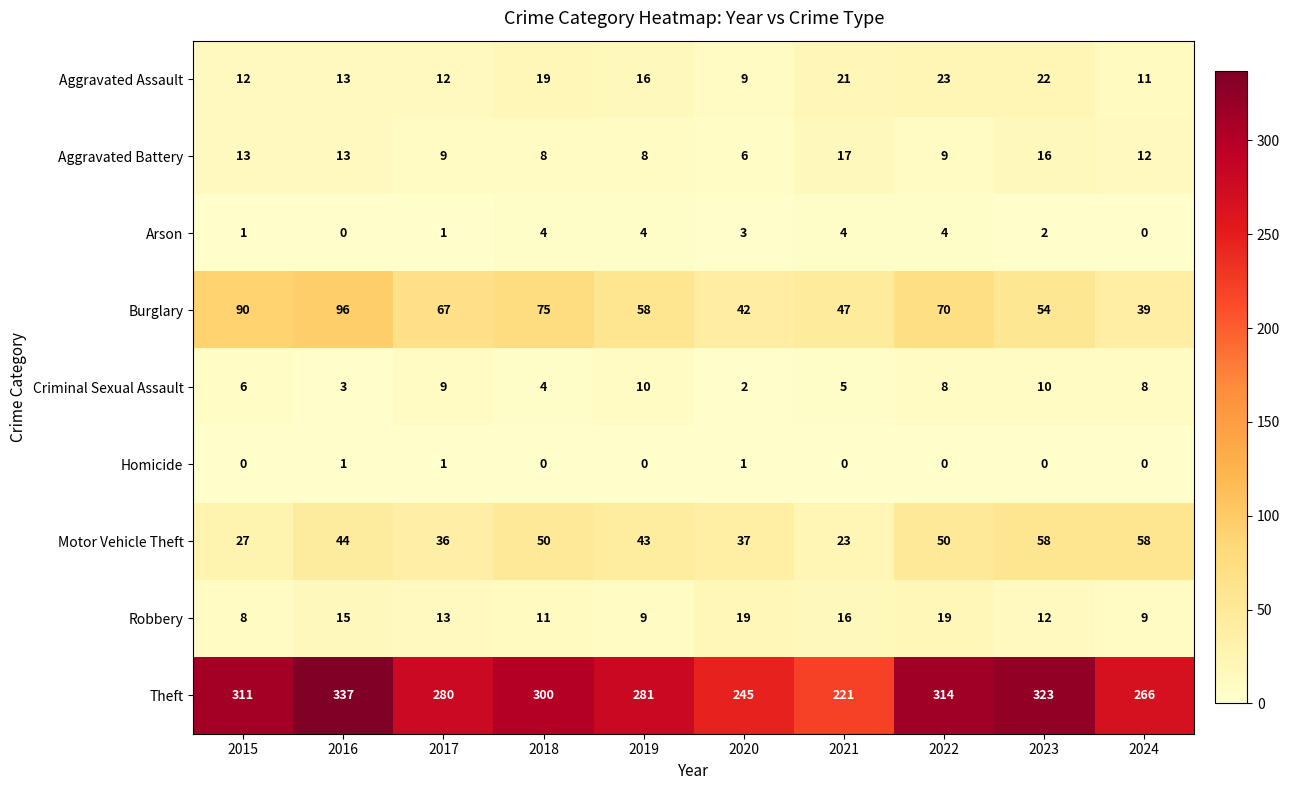

The Aggravated Assault series shows 21 at 2021. True or false?

True